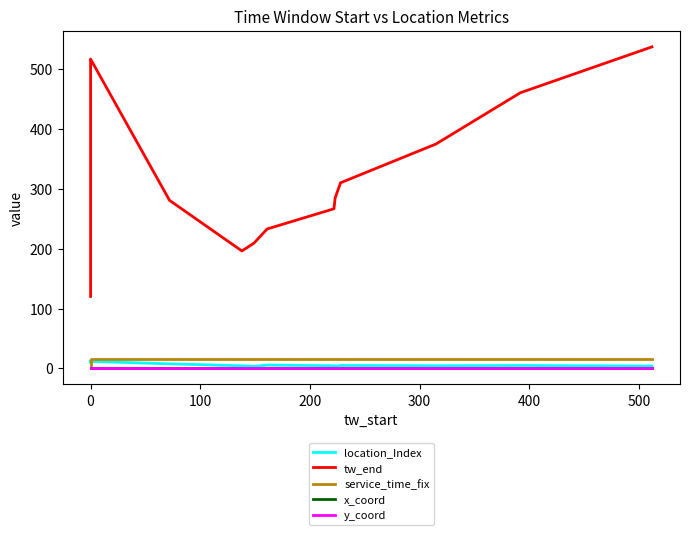

Which series changed the most between 100 and 500?

tw_end